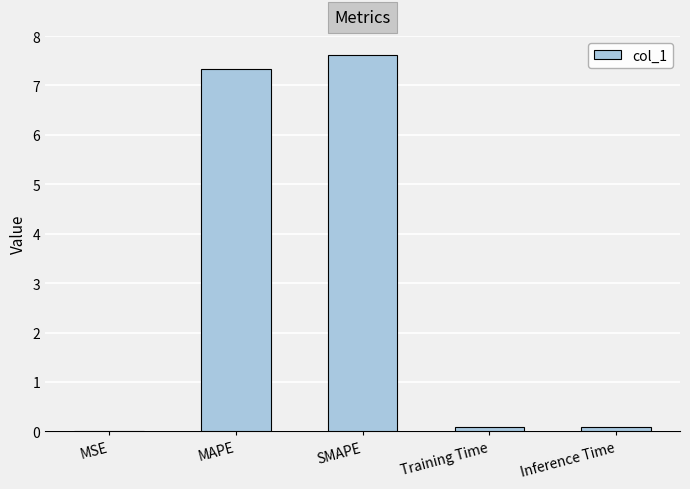

Which has a higher value, MAPE or Inference Time?

MAPE